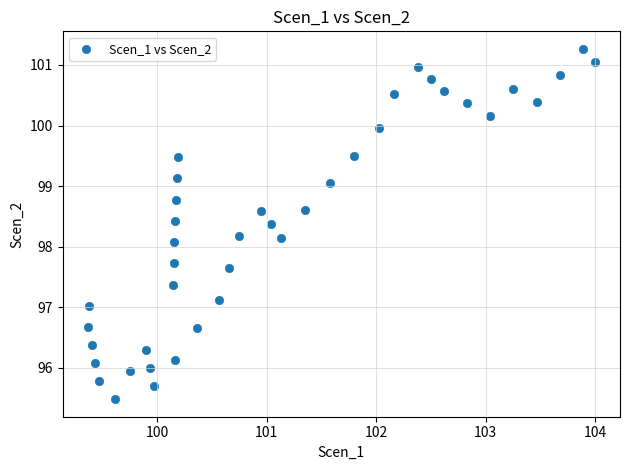

What is the range of Y values (max minus min)?

5.8